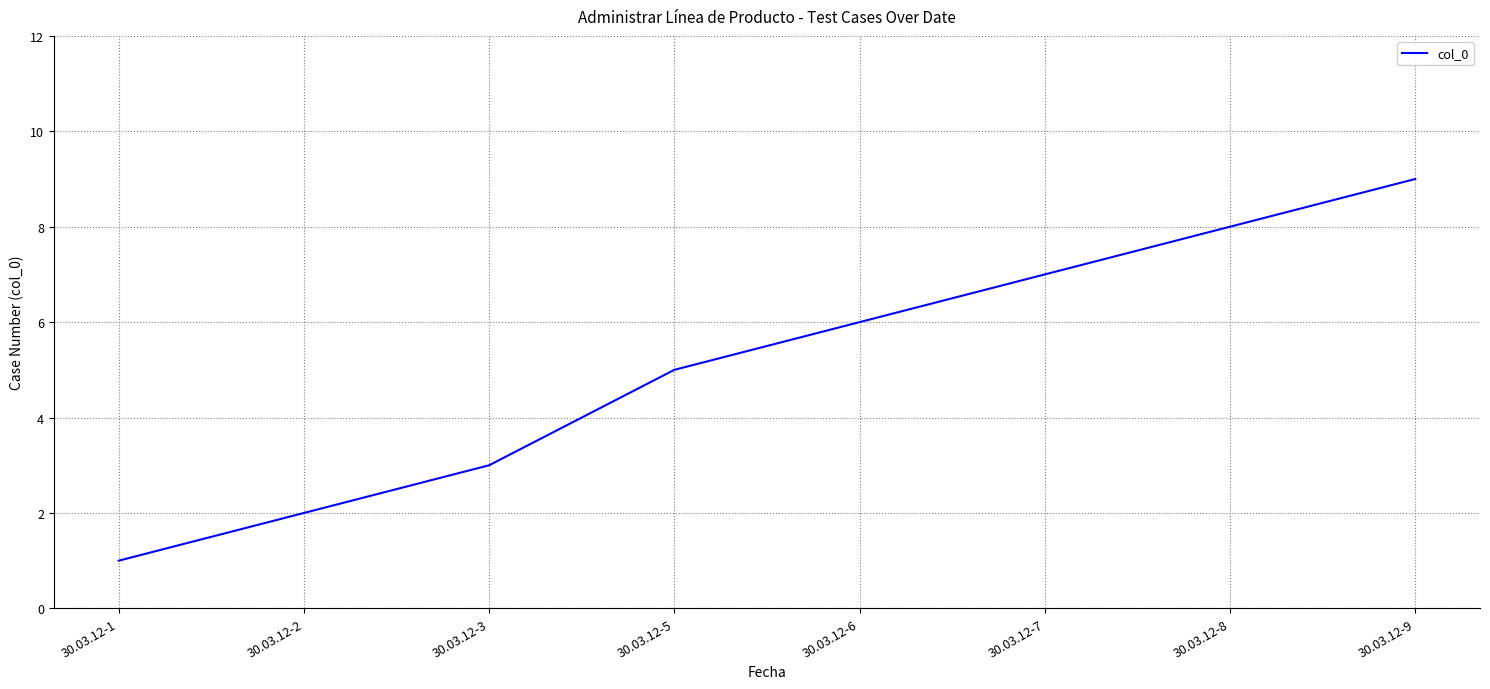

Rank the categories by value from highest to lowest.

30.03.12-9, 30.03.12-8, 30.03.12-7, 30.03.12-6, 30.03.12-5, 30.03.12-3, 30.03.12-2, 30.03.12-1